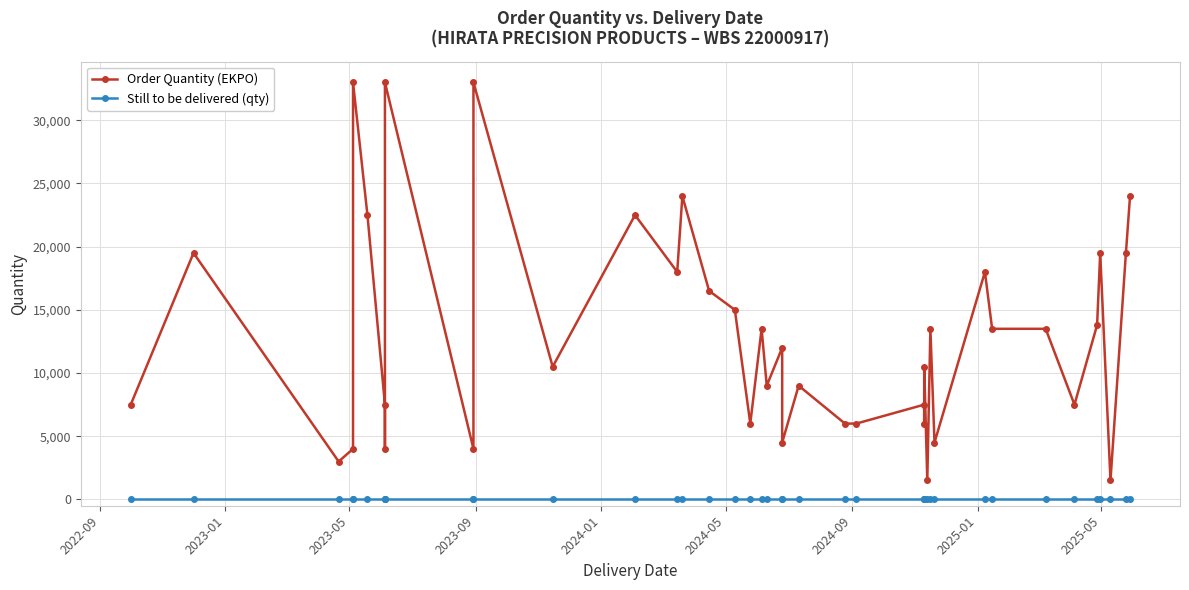

True or false: Still to be delivered (qty) and Order Quantity (EKPO) cross at least once.

False